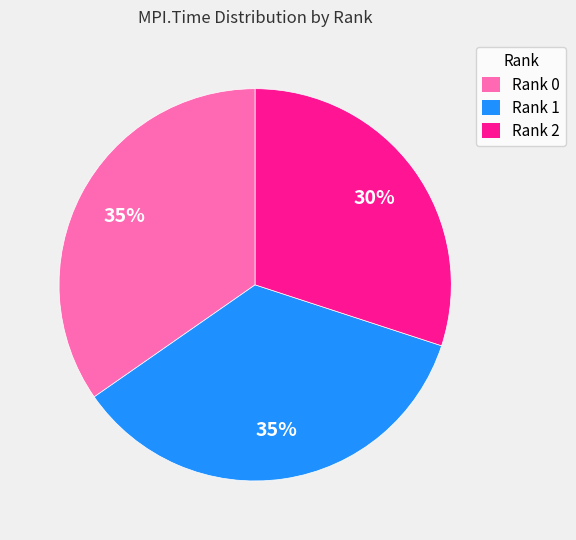

Is it true that Rank 0 is 27% of the pie?

False